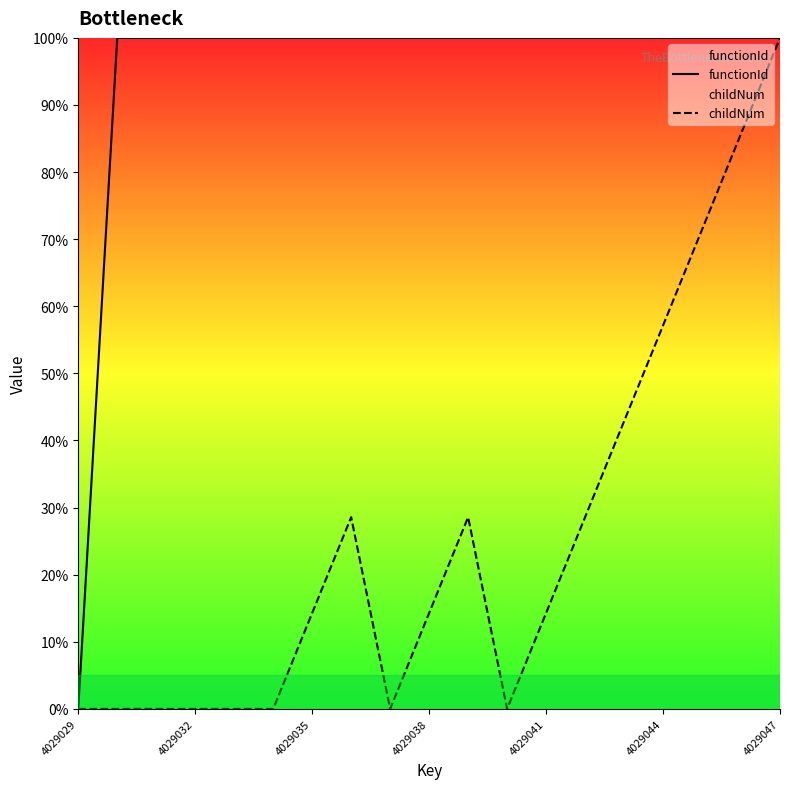

Which category has the lowest value in the childNum series?

4029029